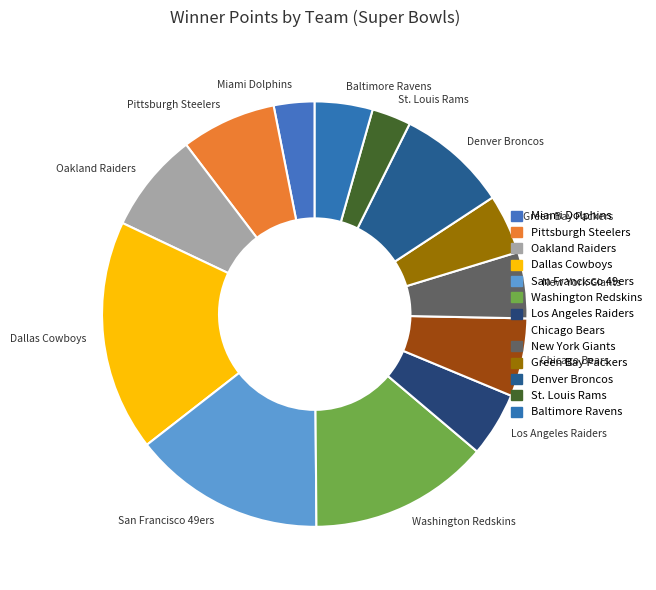

Is there a majority slice in this chart?

No